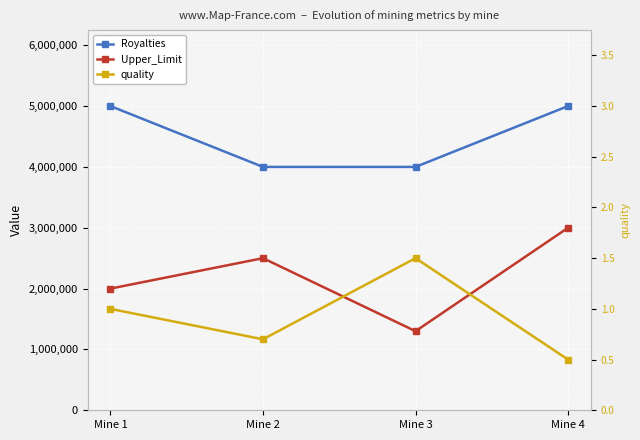

True or false: quality has a value of 0.7 at Mine 2.

True